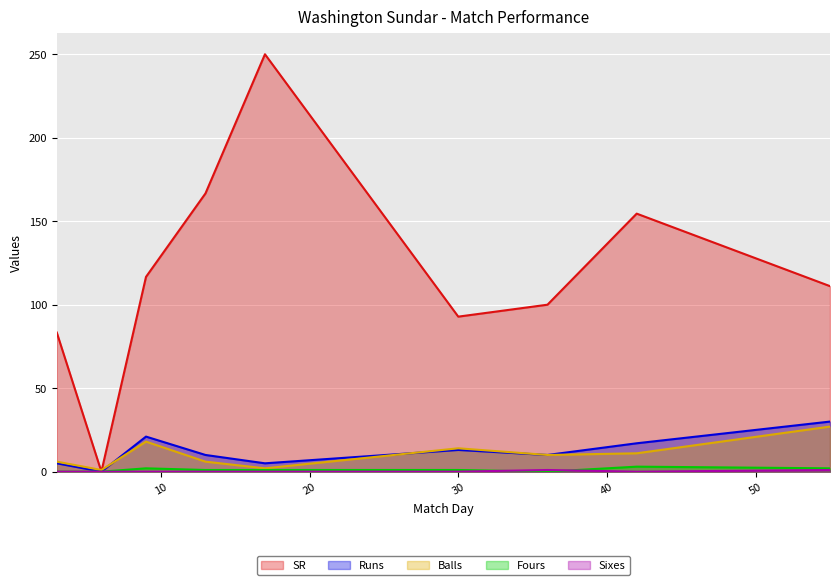

What are all the series names shown in the legend?

SR, Runs, Balls, Fours, Sixes